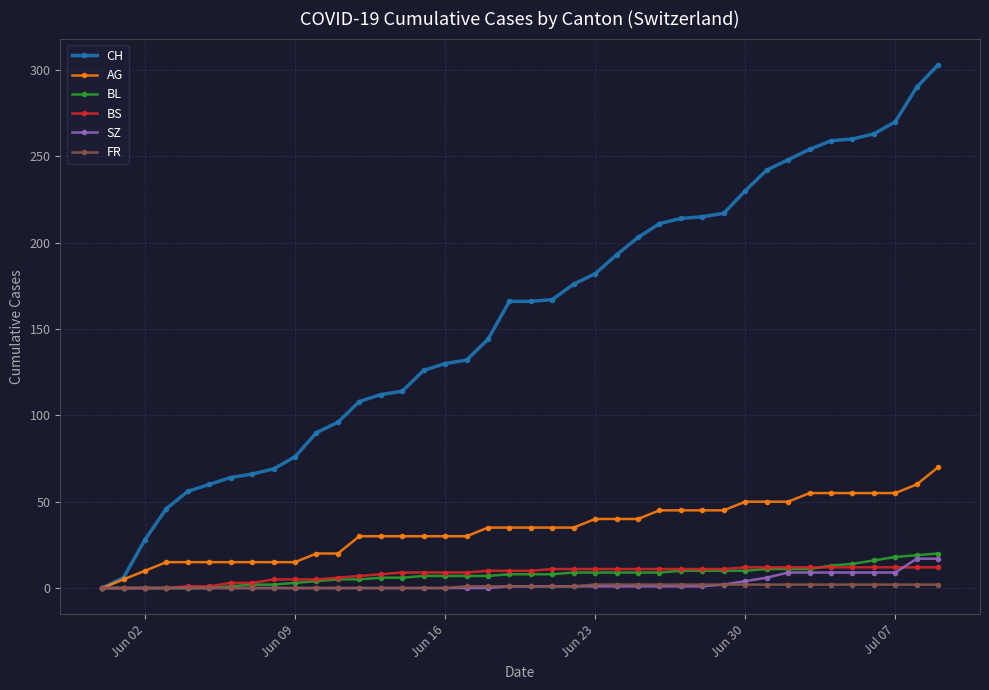

How many categories are shown in the chart?

40